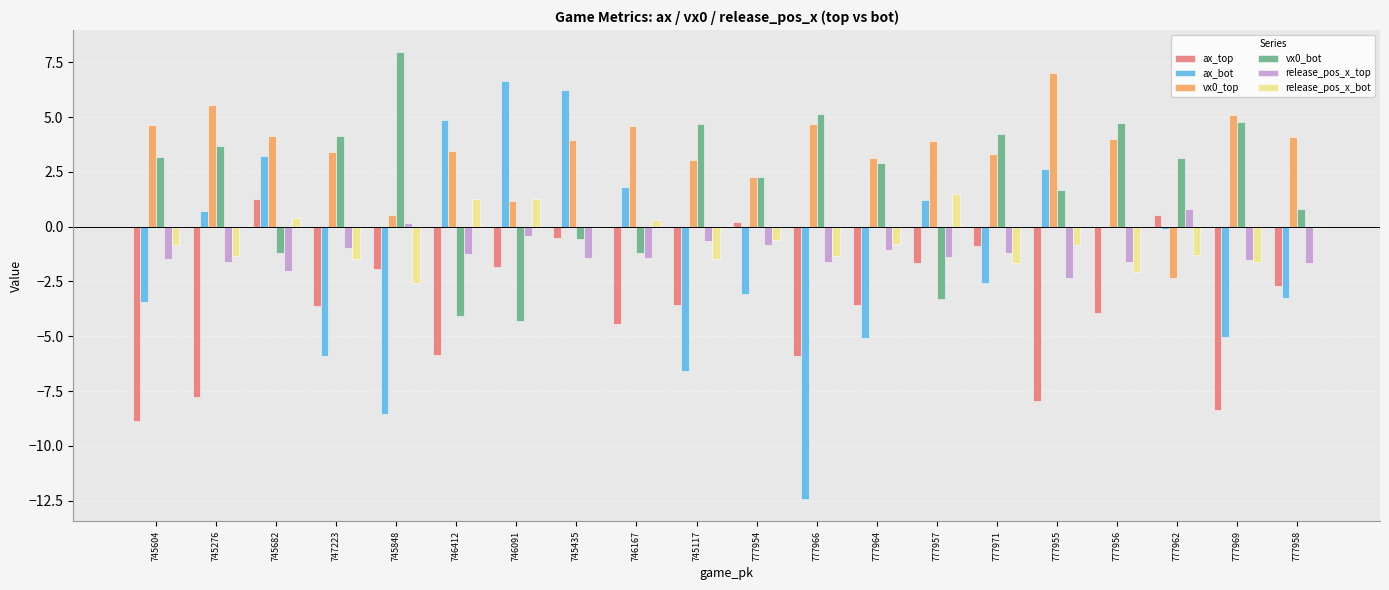

How many values in vx0_top are above zero?

19